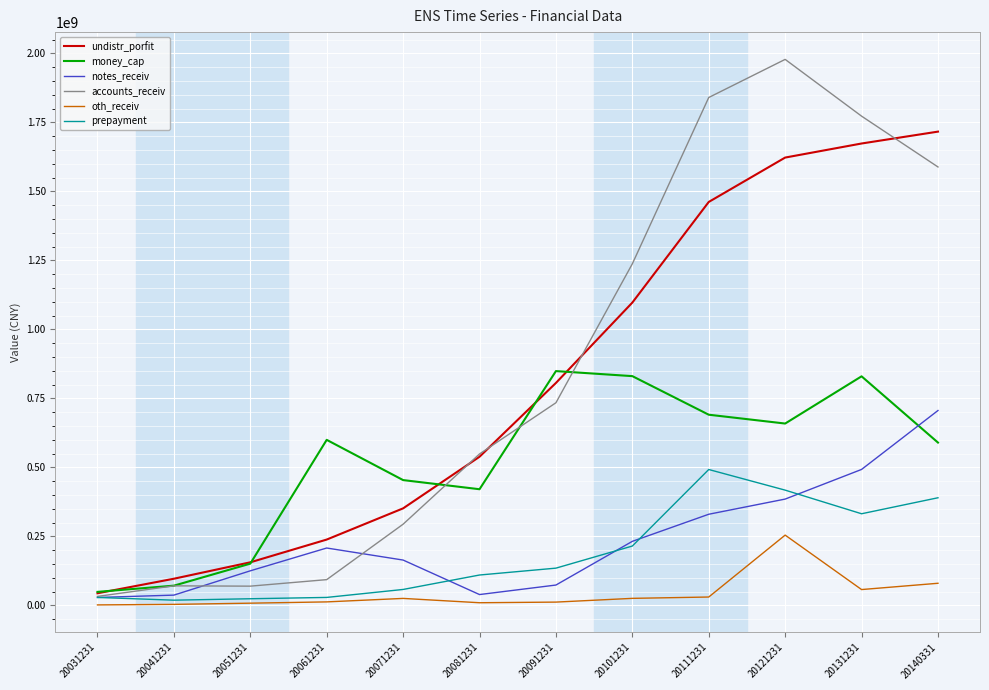

The value of prepayment at 20081231 is 109787274.5. True or false?

True